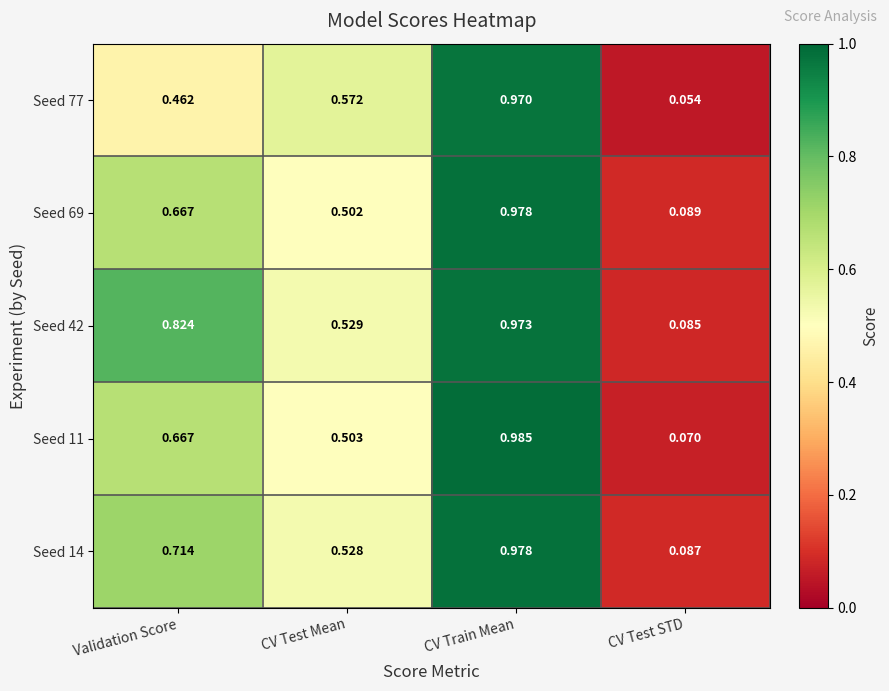

Which series has the largest total across all categories?

Seed 42